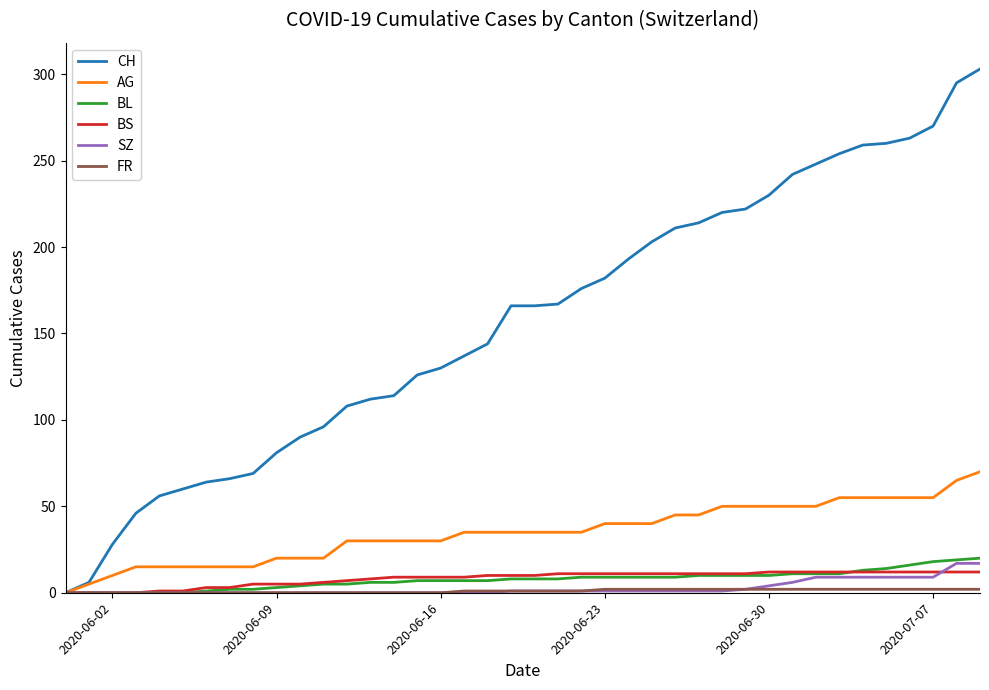

Which series has the largest total across all categories?

CH